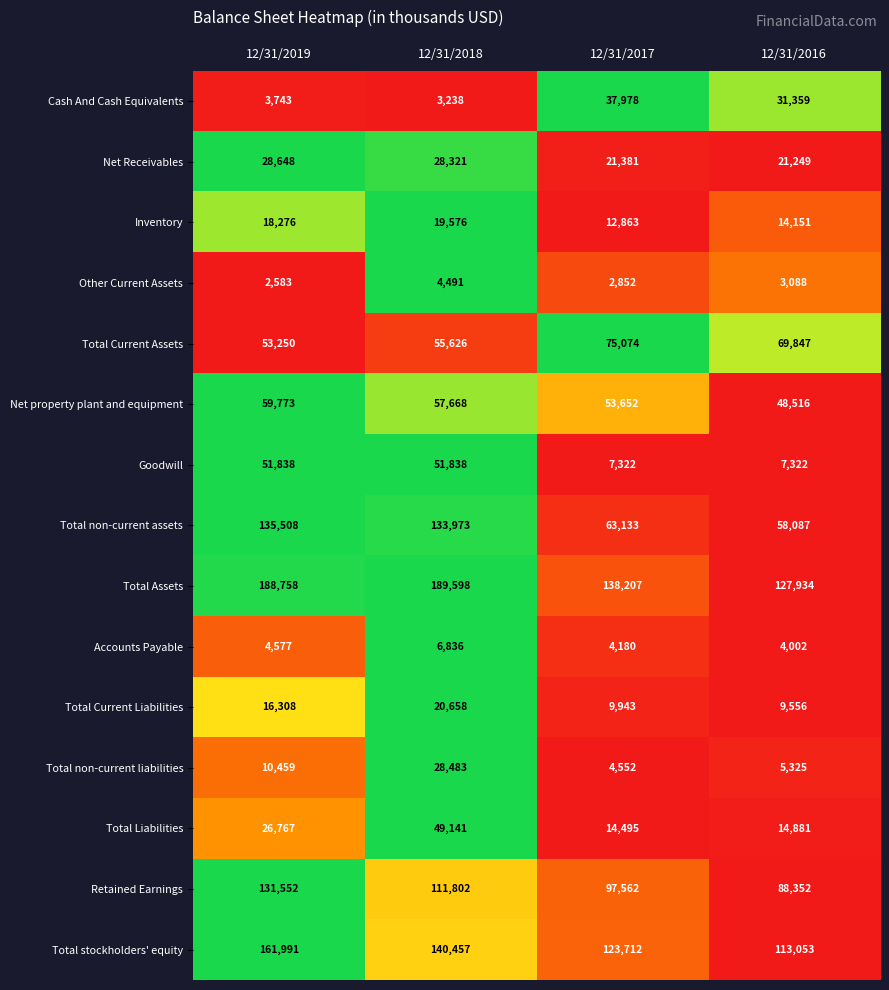

Which series changed the most between 12/31/2019 and 12/31/2016?

Total non-current assets